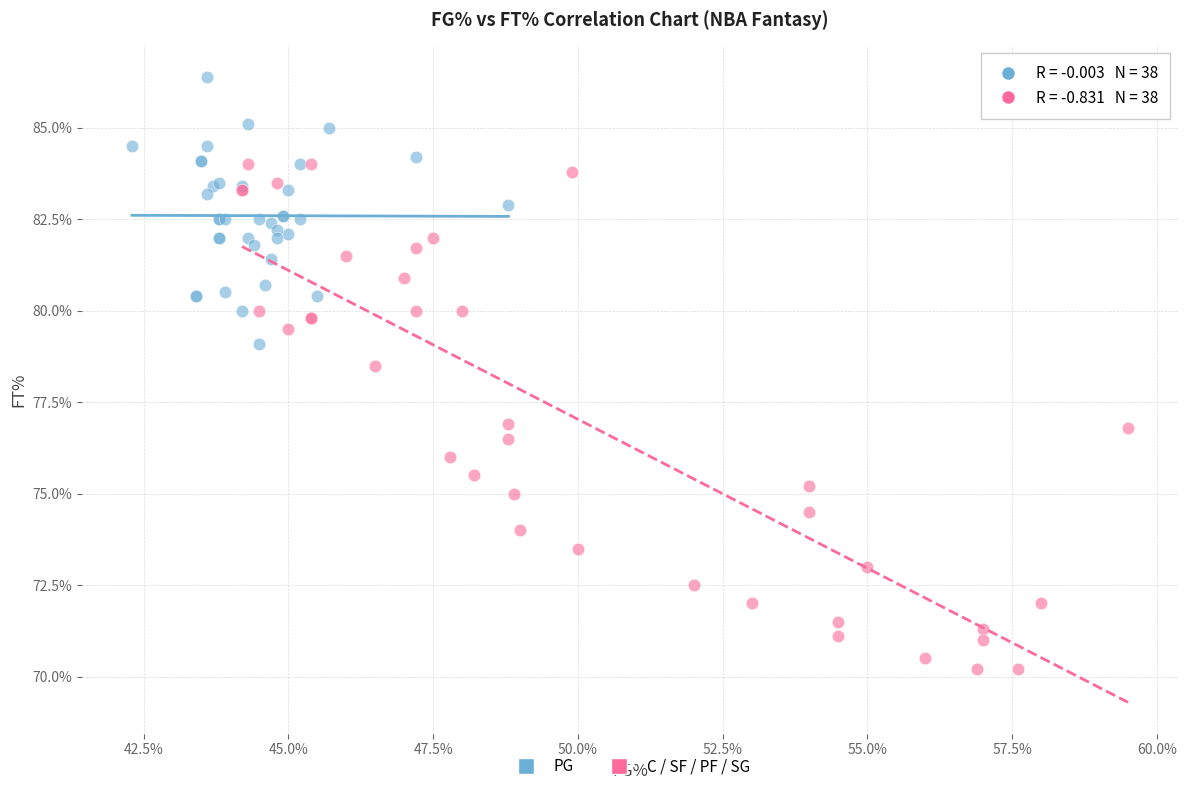

Which series has the widest spread of Y values?

C / SF / PF / SG